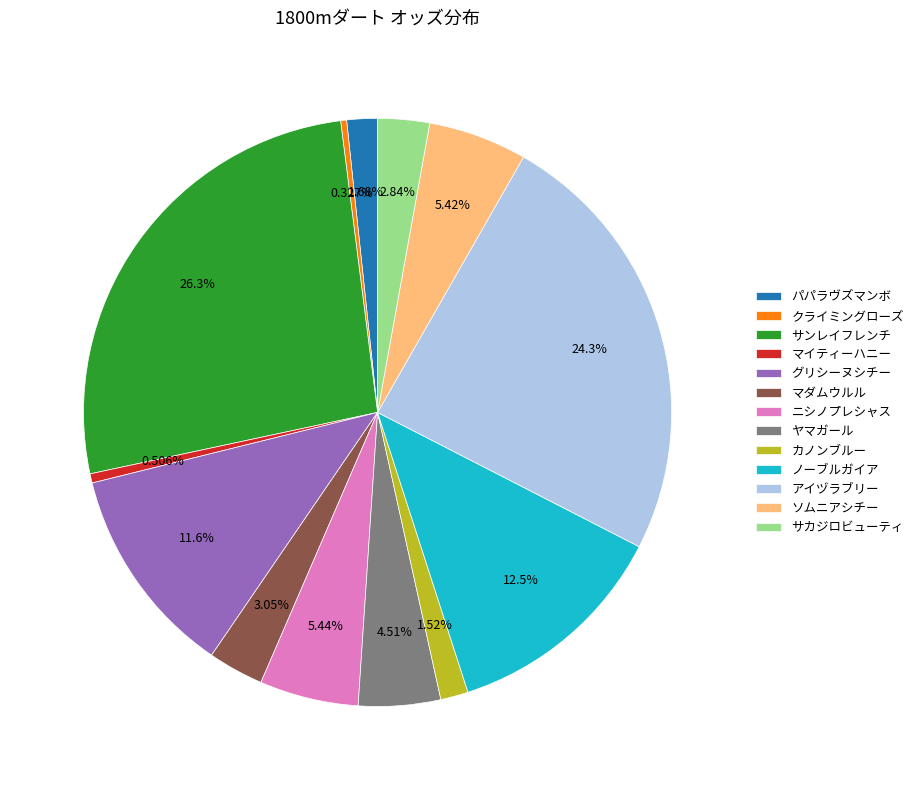

Which slice is the largest?

サンレイフレンチ